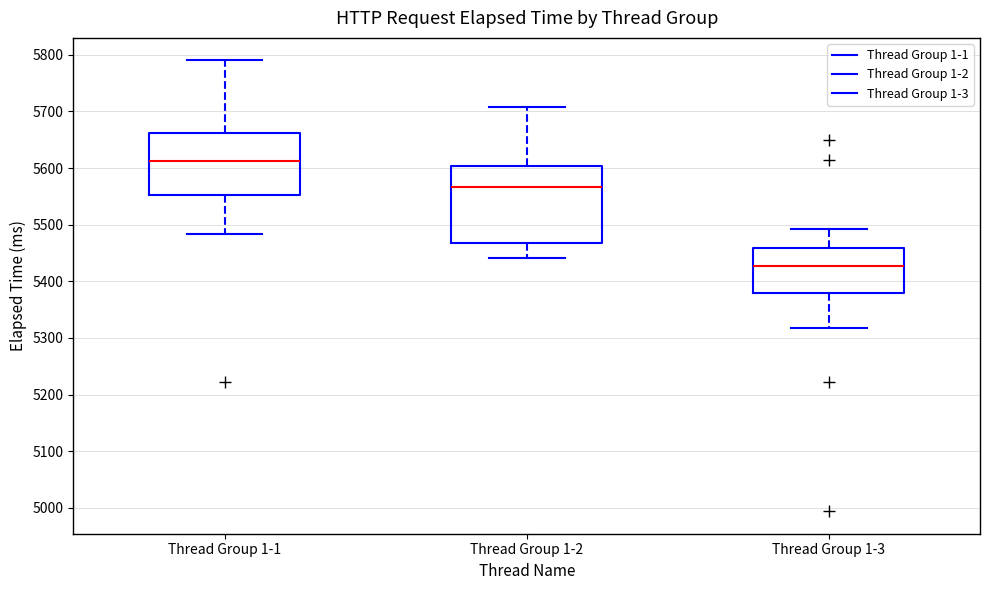

Reading left to right, read every box against the y-axis: the position of its median line, the range the box covers, and the ends of its whiskers. The values are not printed on the chart, so give them approximately, as read against the axis.

Thread Group 1-1: median 5610, box 5550 to 5660, whiskers 5480 to 5790
Thread Group 1-2: median 5570, box 5470 to 5600, whiskers 5440 to 5710
Thread Group 1-3: median 5430, box 5380 to 5460, whiskers 5320 to 5490